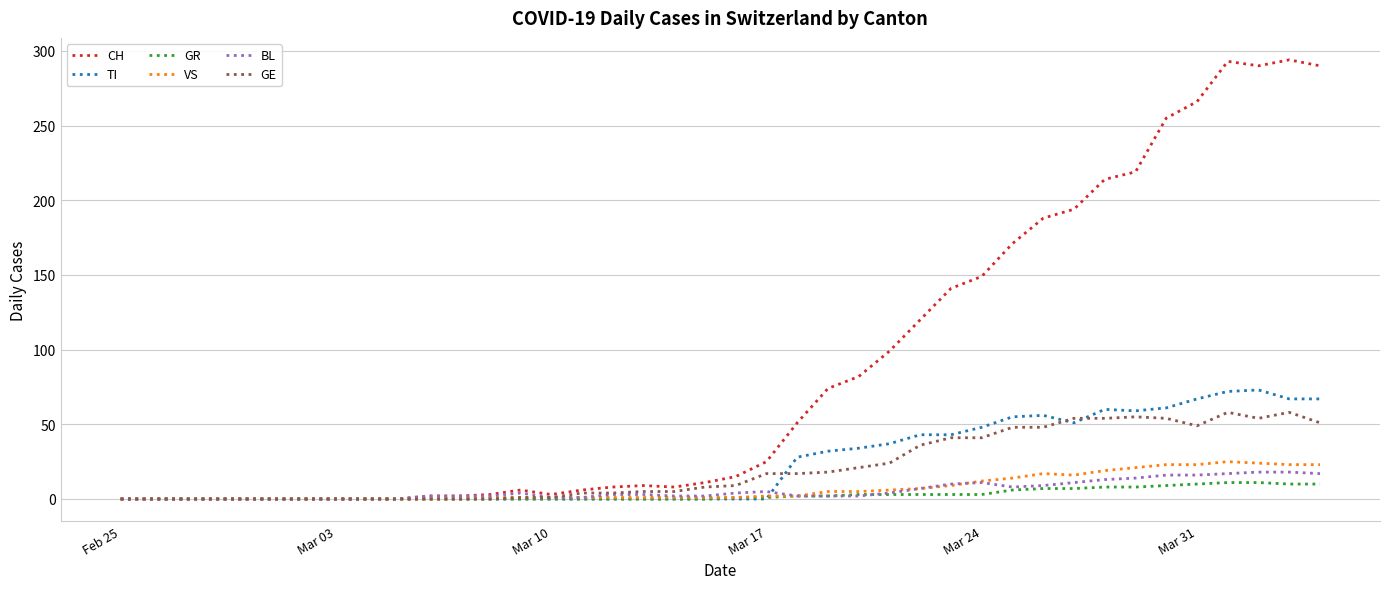

List the series in order of their peak value, highest first.

CH, TI, GE, VS, BL, GR